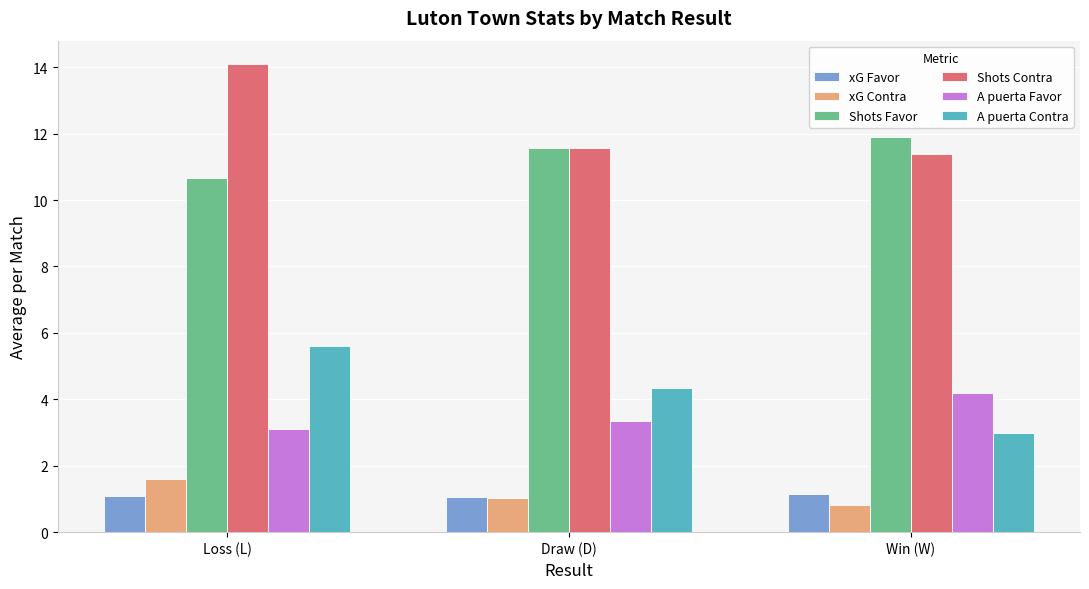

What is the value of the A puerta Favor bar at the 3rd from the left?

4.2